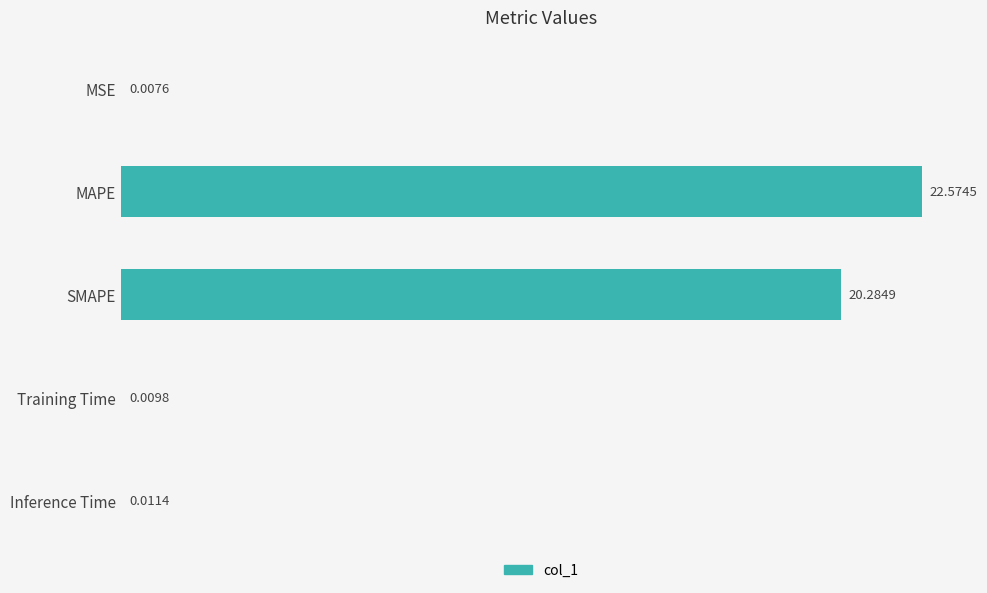

Between Training Time and MAPE, which is larger?

MAPE